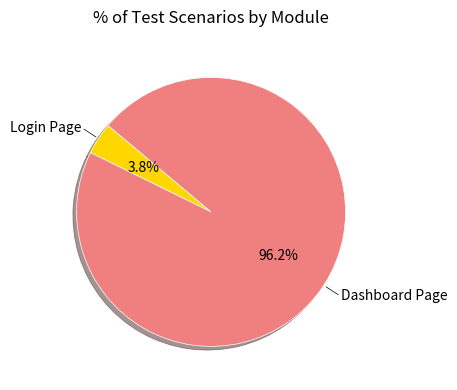

Does any single category account for the majority?

Yes